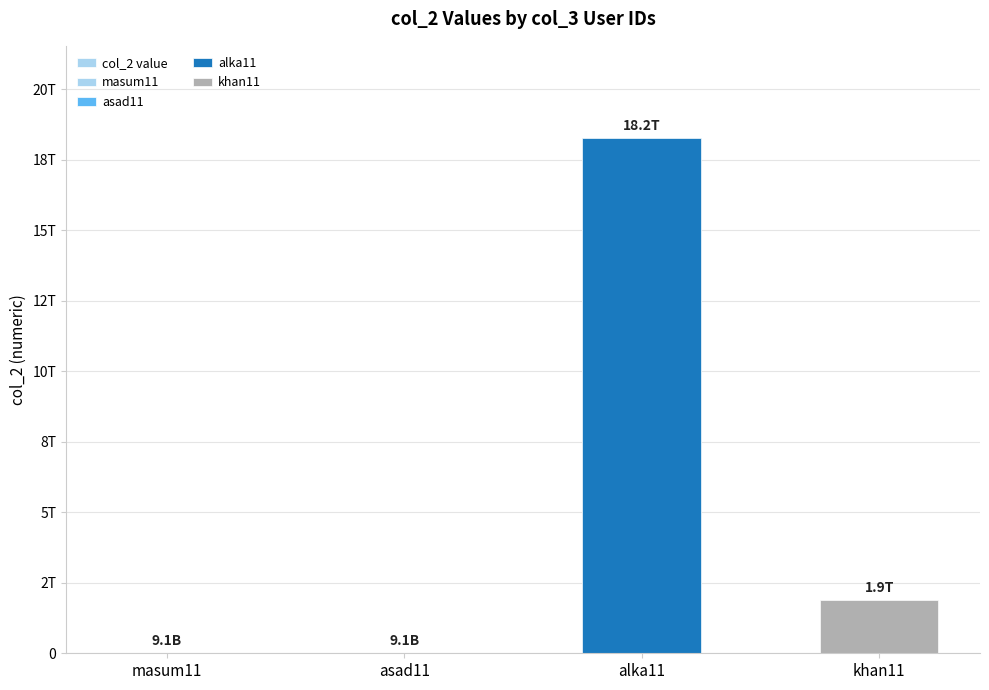

Does the chart contain any negative values?

No